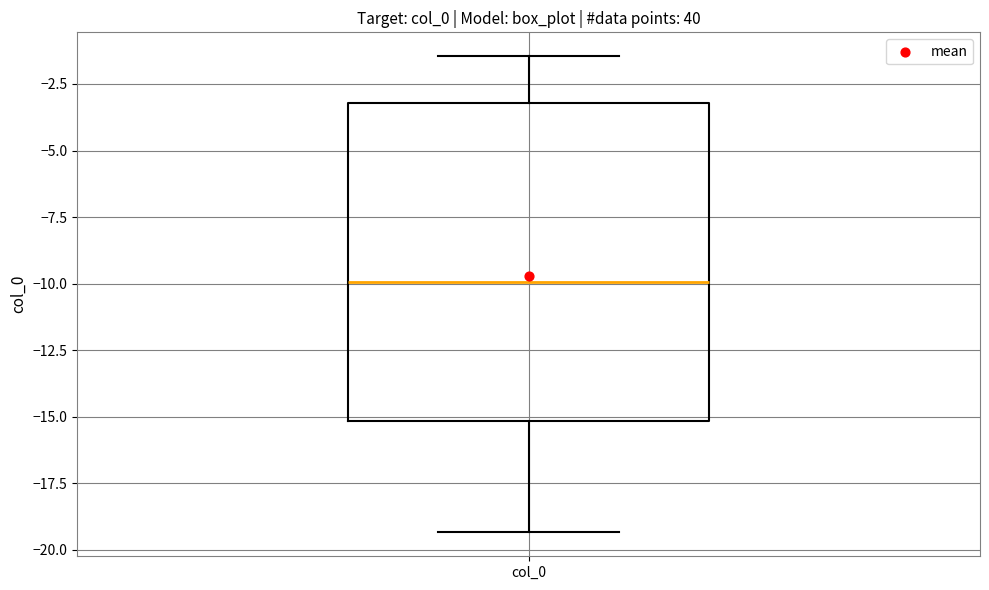

Where does the upper whisker of the box for col_0 end on the y-axis? The values are not printed on the chart, so give them approximately, as read against the axis.

-1.5